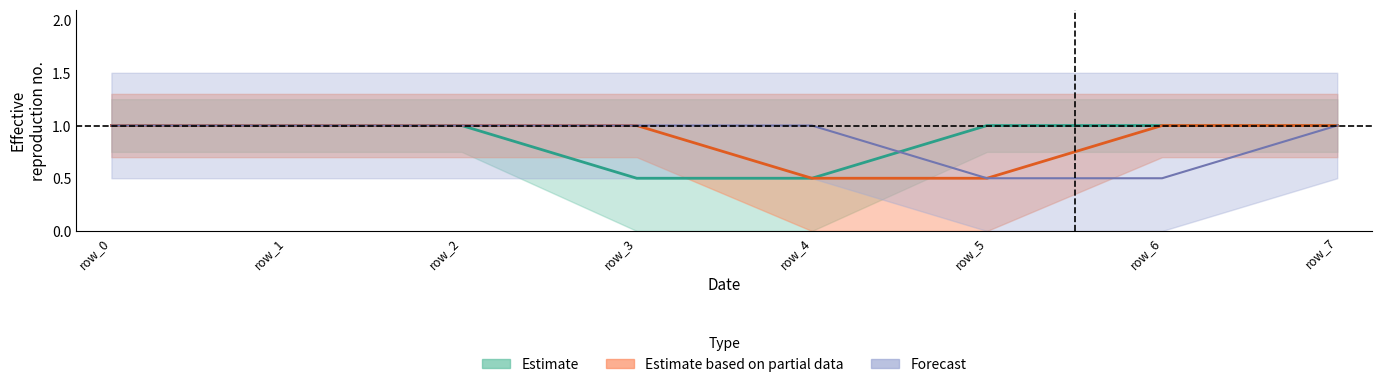

Does the chart display data point markers on the line(s)?

No